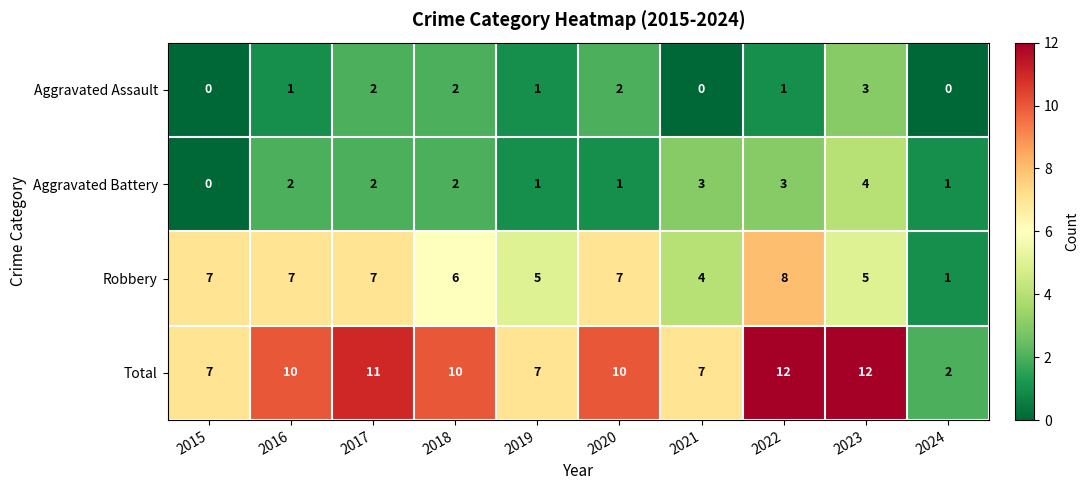

Count the number of categories in the chart.

10